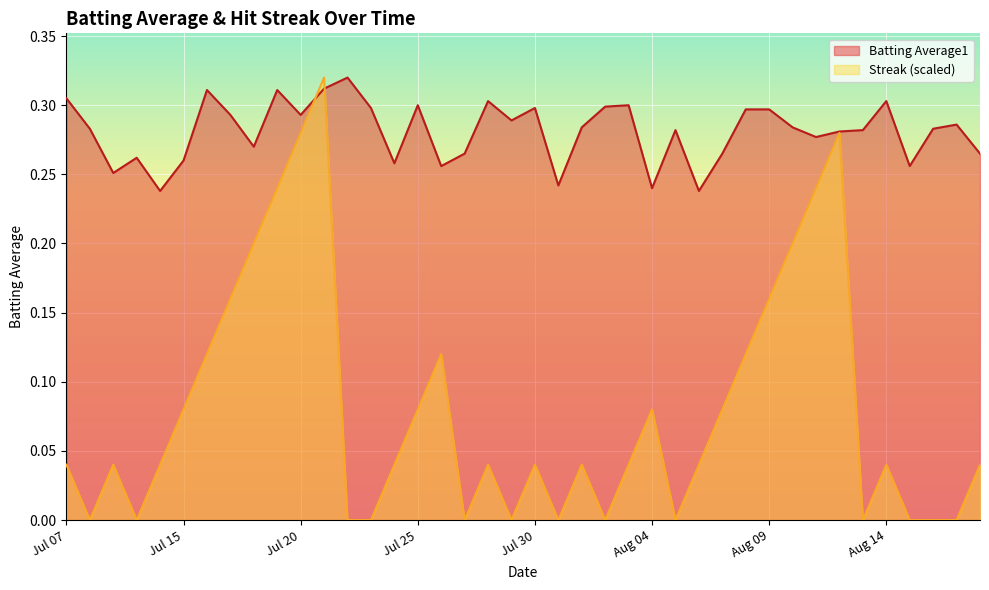

At 2010-08-06, list the series in order from smallest to largest.

Streak, Batting Average1